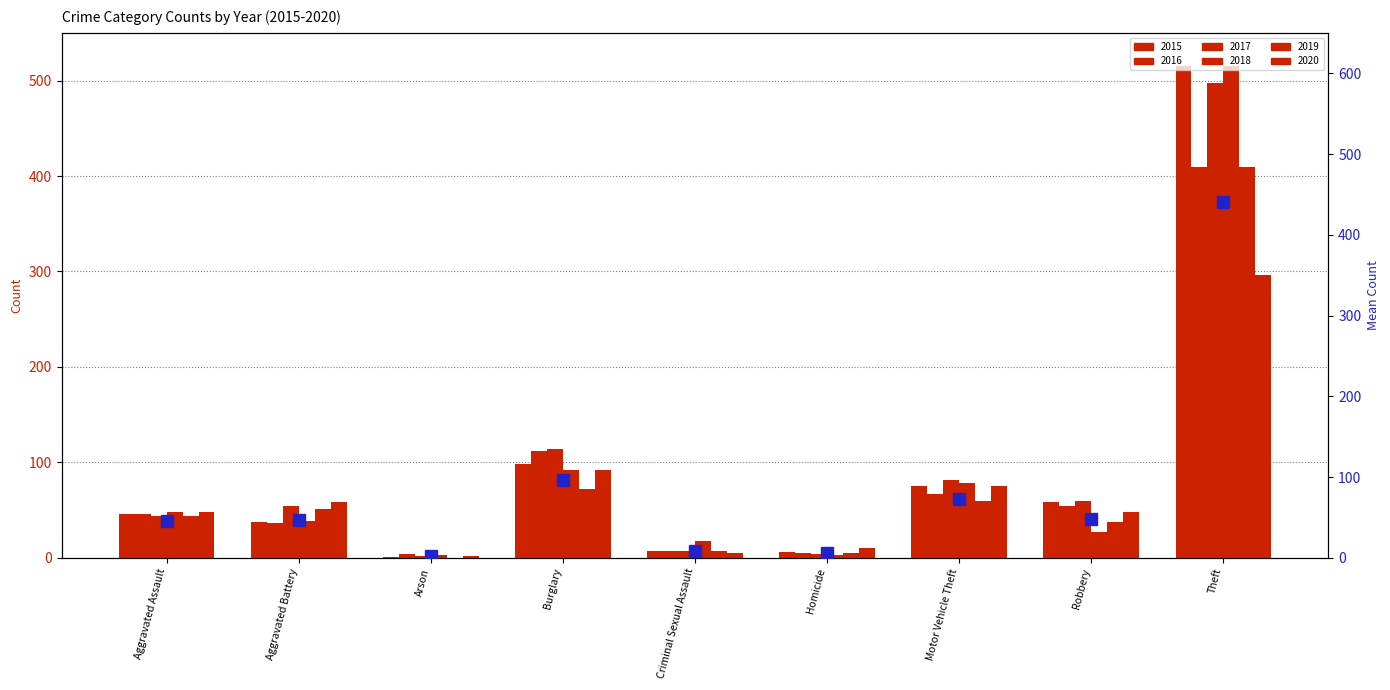

The value at Motor Vehicle Theft is 72.8. True or false?

True